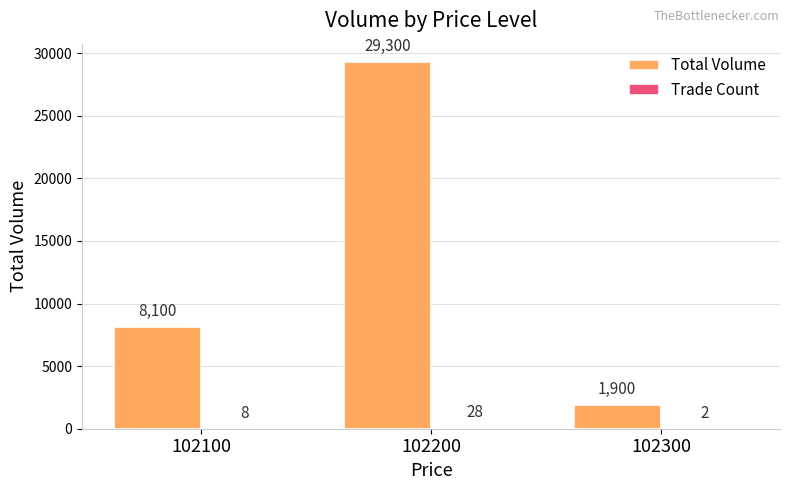

Which series has the largest total across all categories?

Total Volume